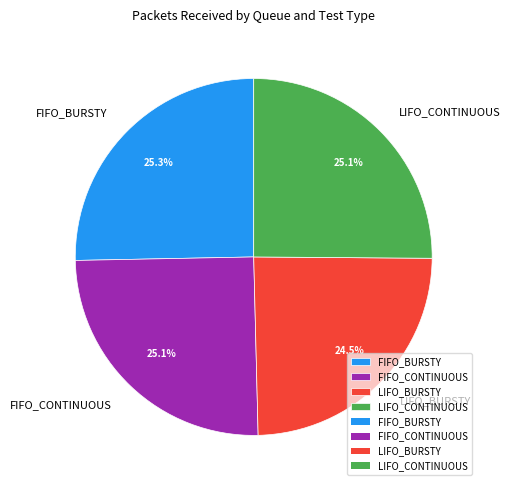

To the nearest percent, what is the difference between the largest and smallest slice percentages?

1%